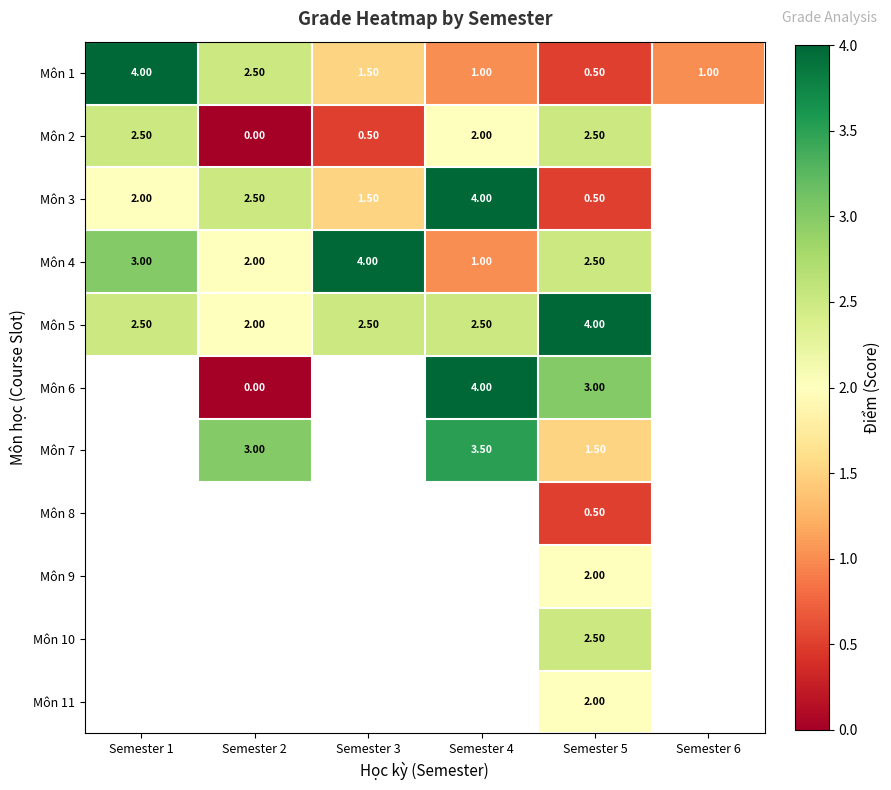

What is the maximum value shown in the chart?

4.0